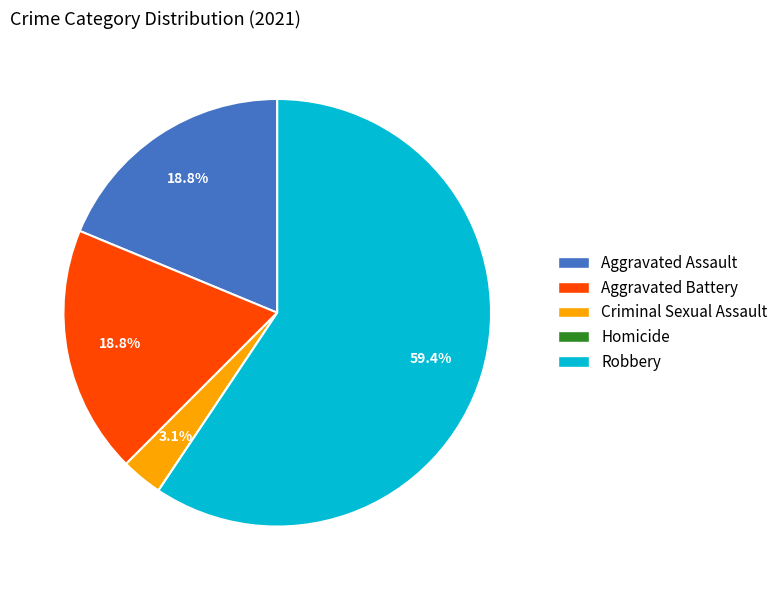

Which has a higher value, Criminal Sexual Assault or Aggravated Assault?

Aggravated Assault